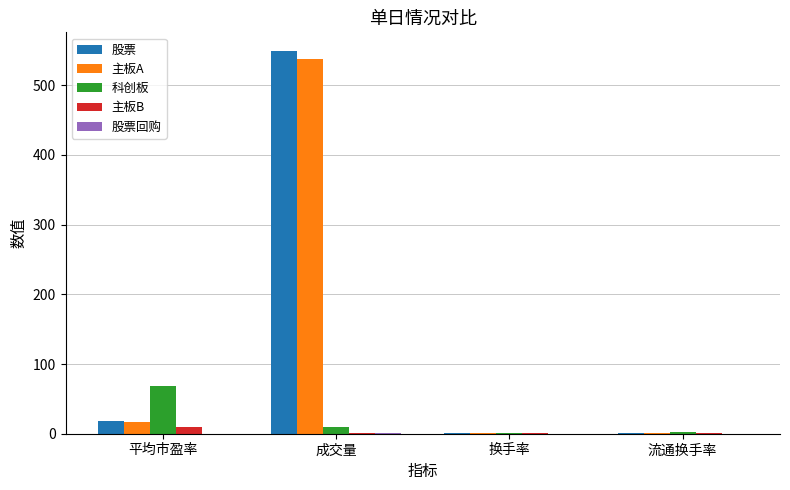

What is the greatest value displayed?

548.6